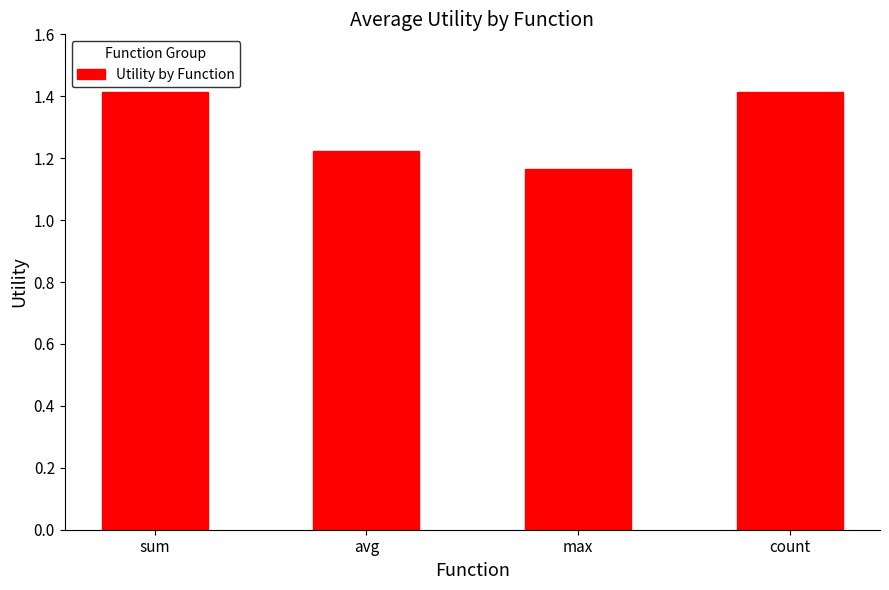

Which has a higher value, max or avg?

avg